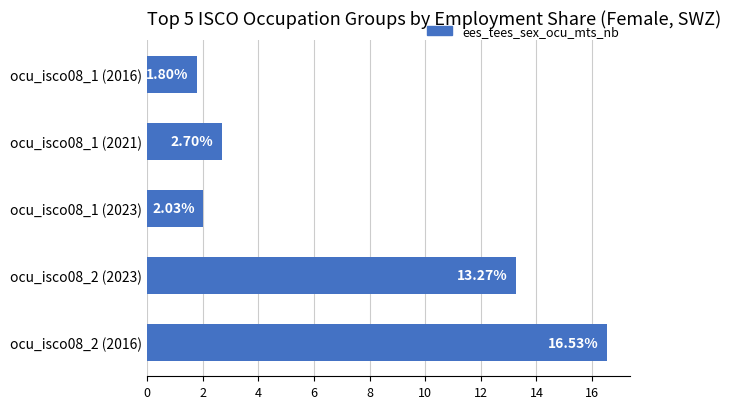

List the labels in order of value, smallest first.

ocu_isco08_1 (2016), ocu_isco08_1 (2023), ocu_isco08_1 (2021), ocu_isco08_2 (2023), ocu_isco08_2 (2016)